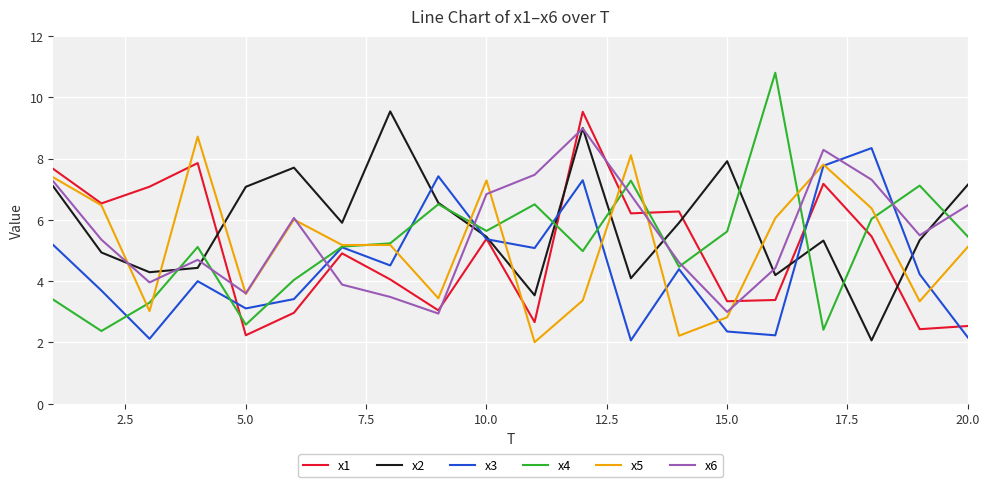

How many lines are shown in the chart?

6